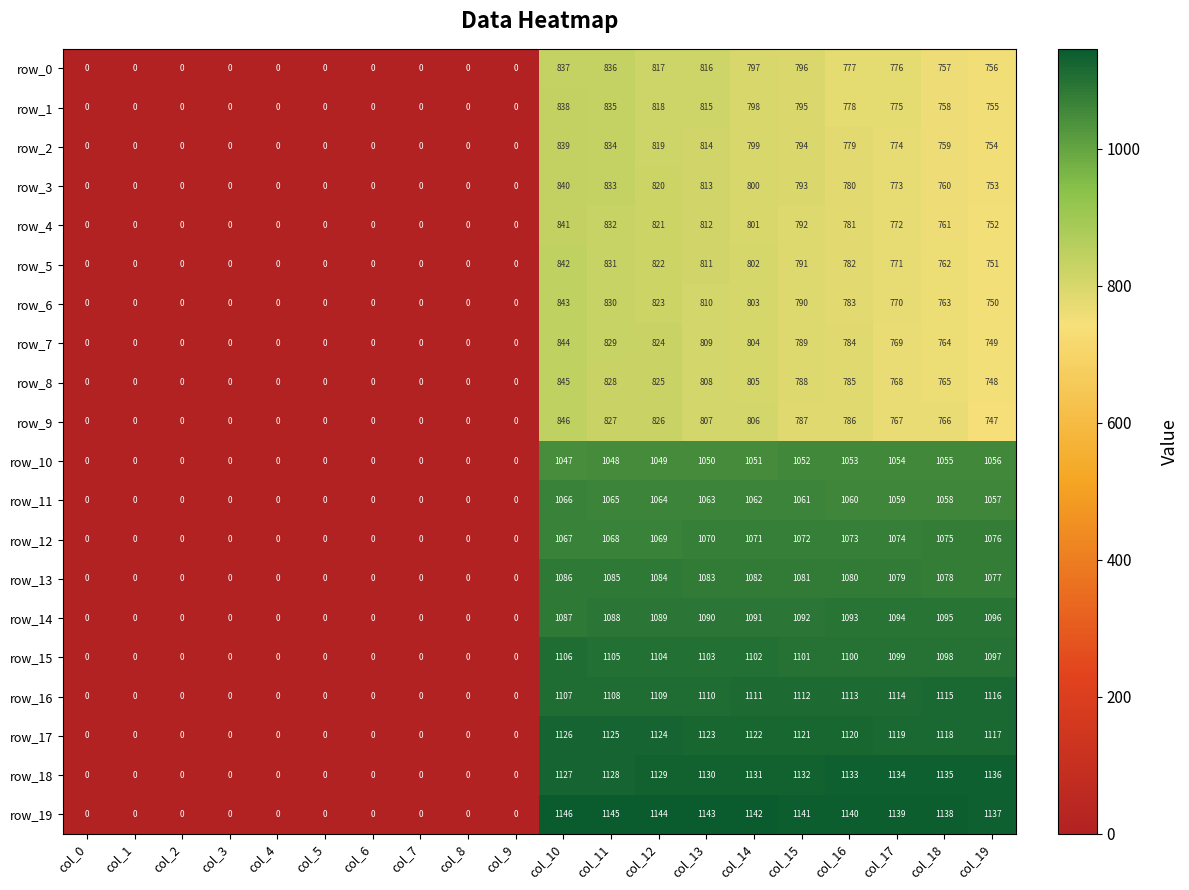

How many values in row_2 are above zero?

10